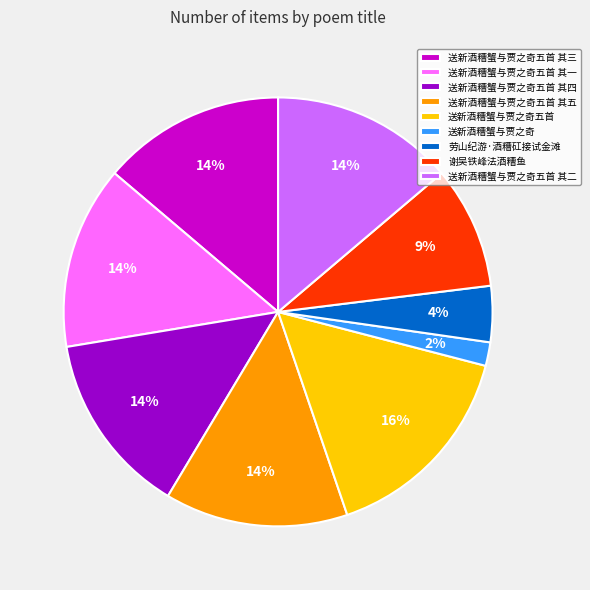

To the nearest percent, what is the difference between the largest and smallest slice percentages?

14%